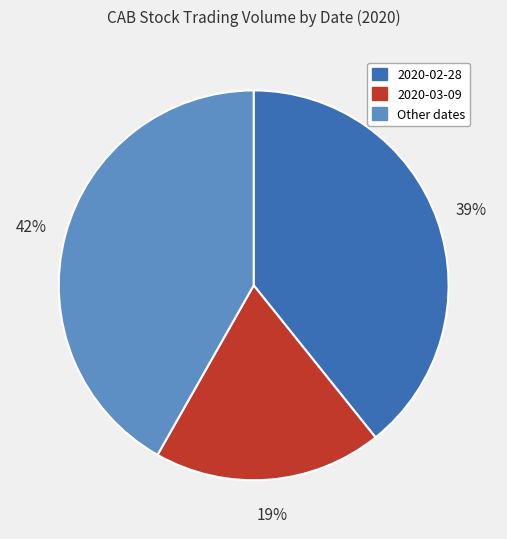

Is there a majority slice in this chart?

No